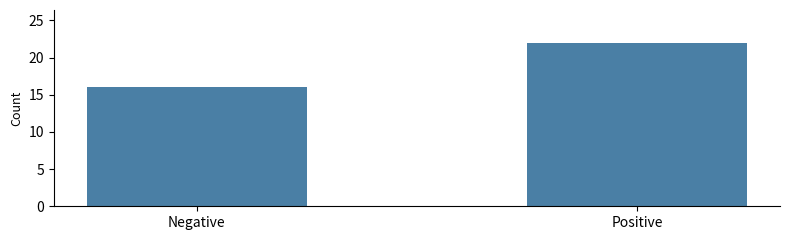

The chart shows a value of 29 at Negative. True or false?

False